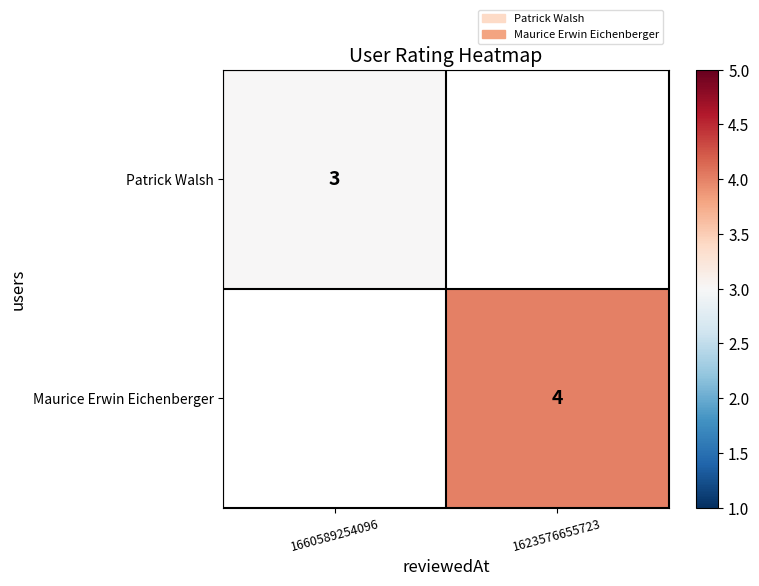

Is it true that Patrick Walsh equals 5 at 1660589254096?

False